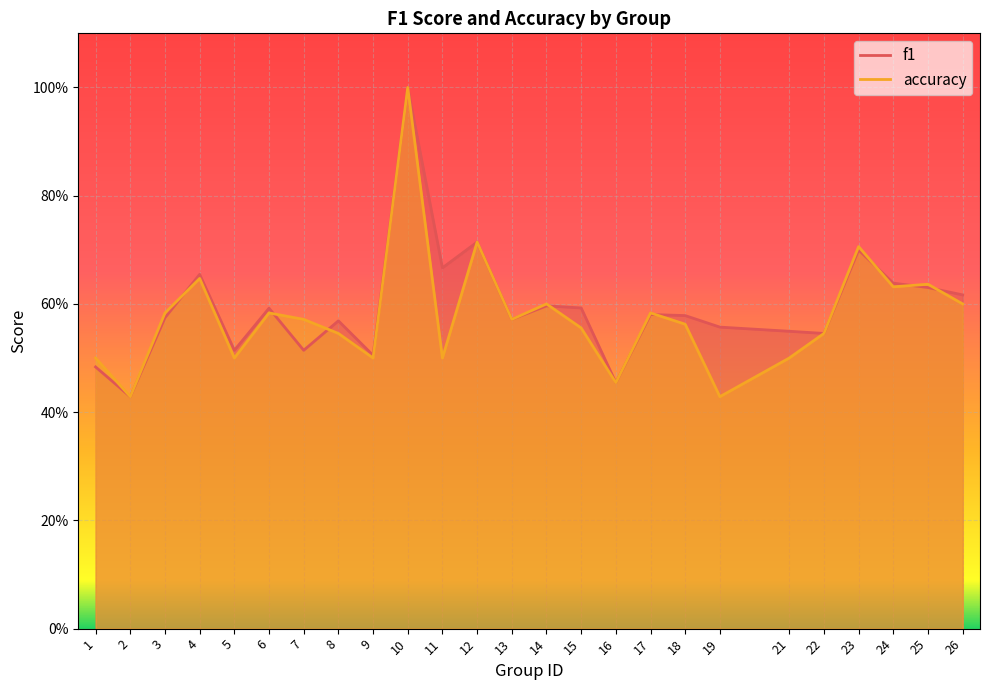

Where is accuracy nearest to the value 0?

2